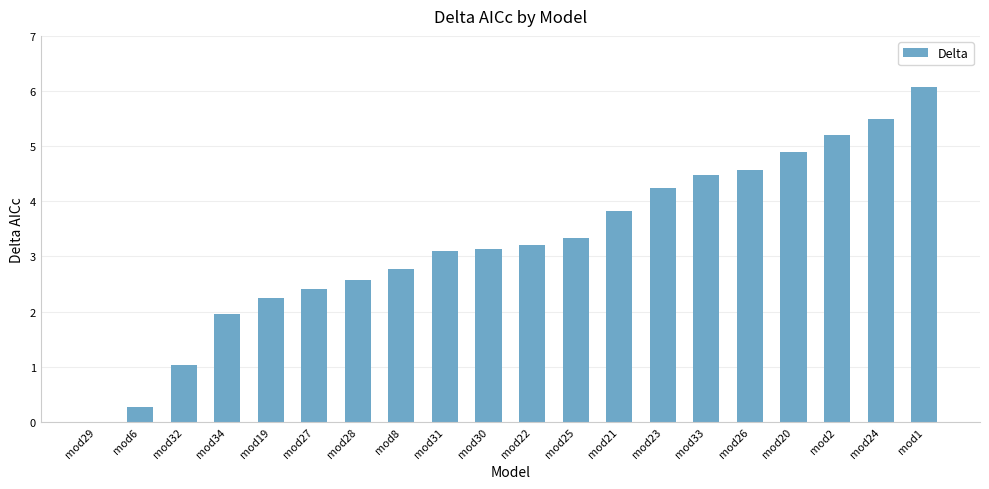

Are the bars grouped side by side (vs. stacked)?

No